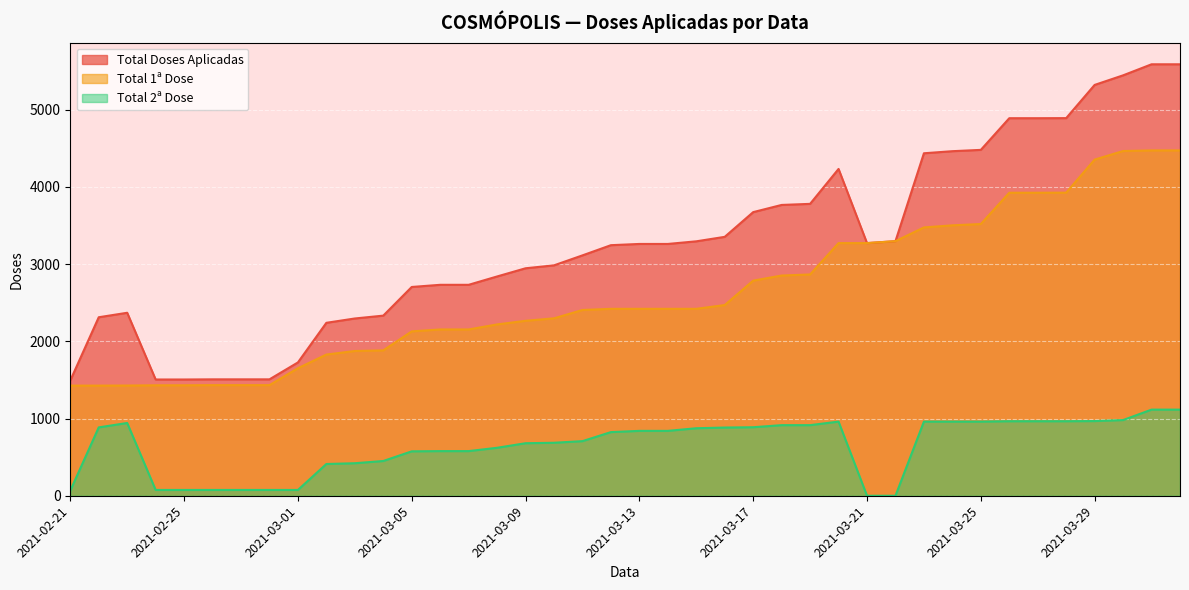

Which has a higher value, 2021-02-23 or 2021-03-17?

2021-03-17